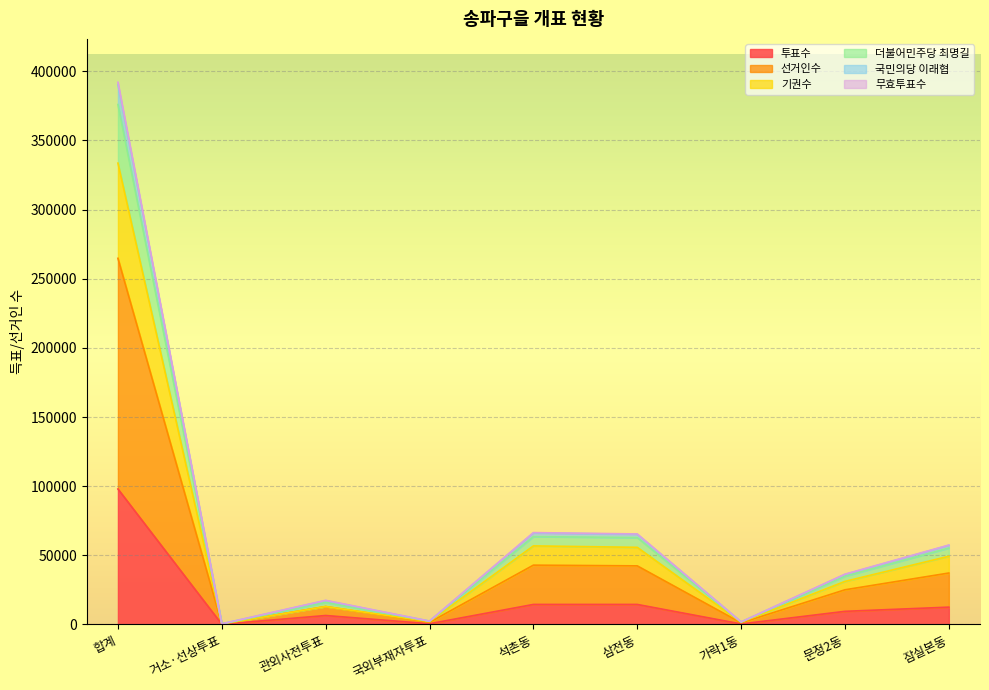

At which category is the sum across all series the highest?

합계